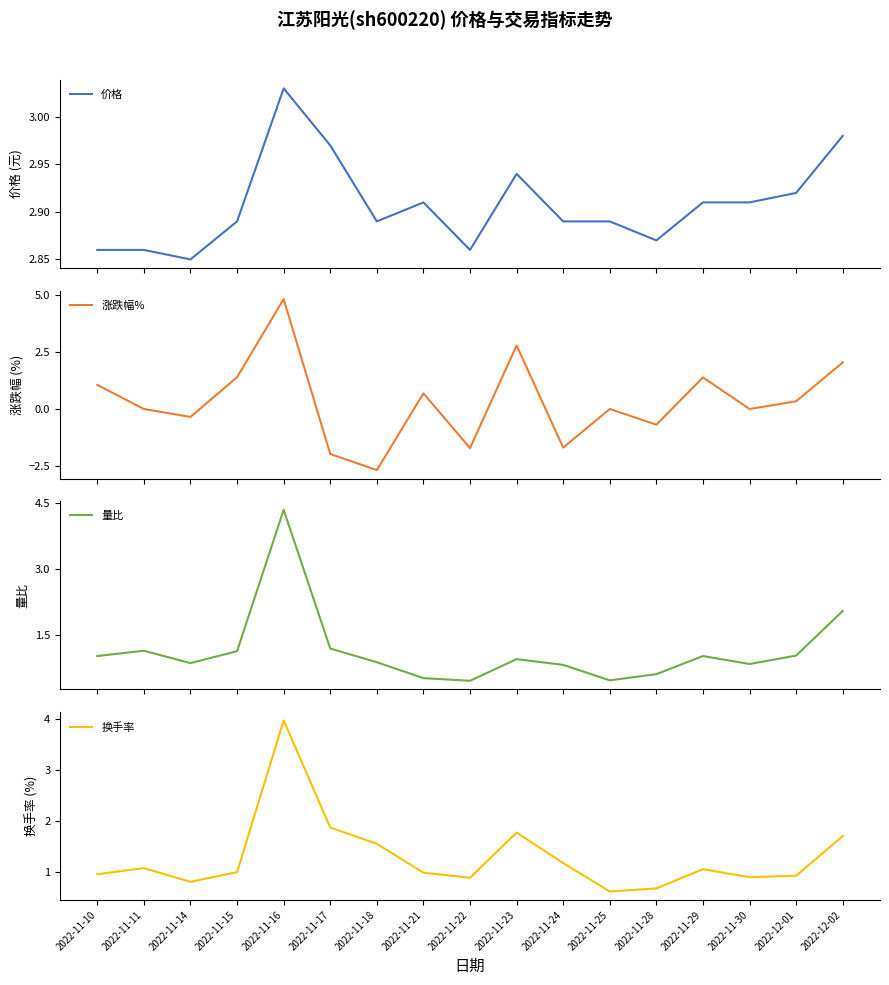

How many data points does each series have?

17